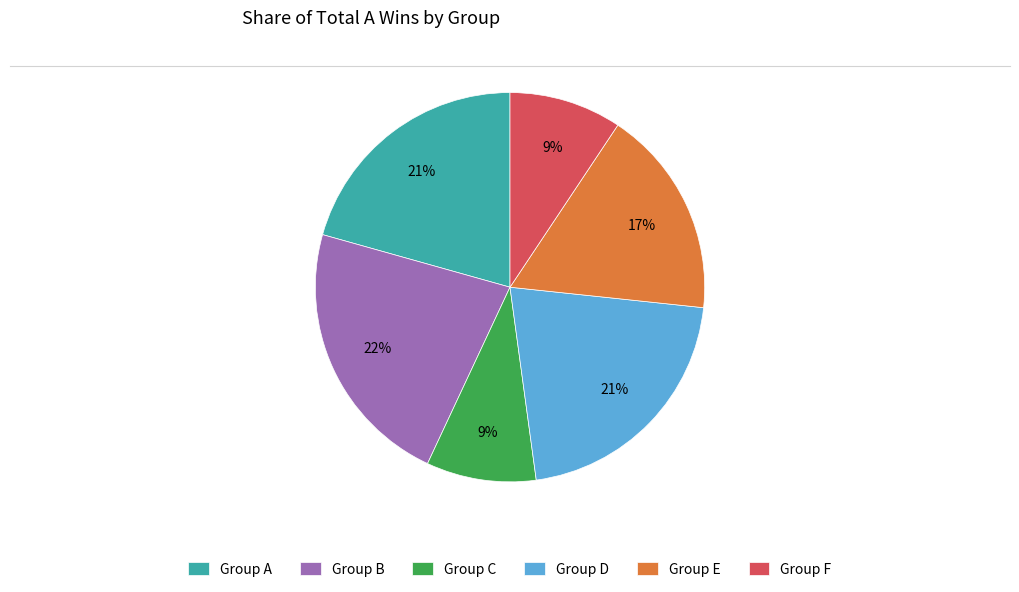

Count the number of slices in the pie.

6